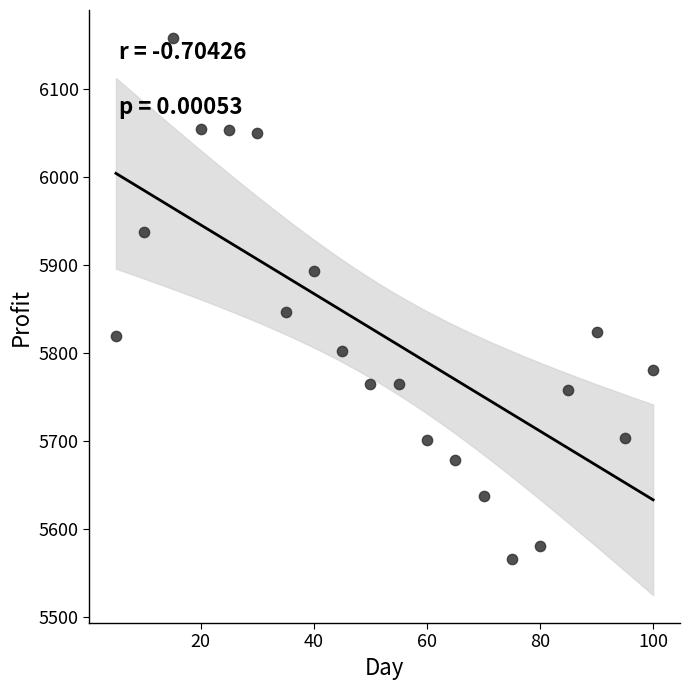

What is the range of Y values (max minus min)?

592